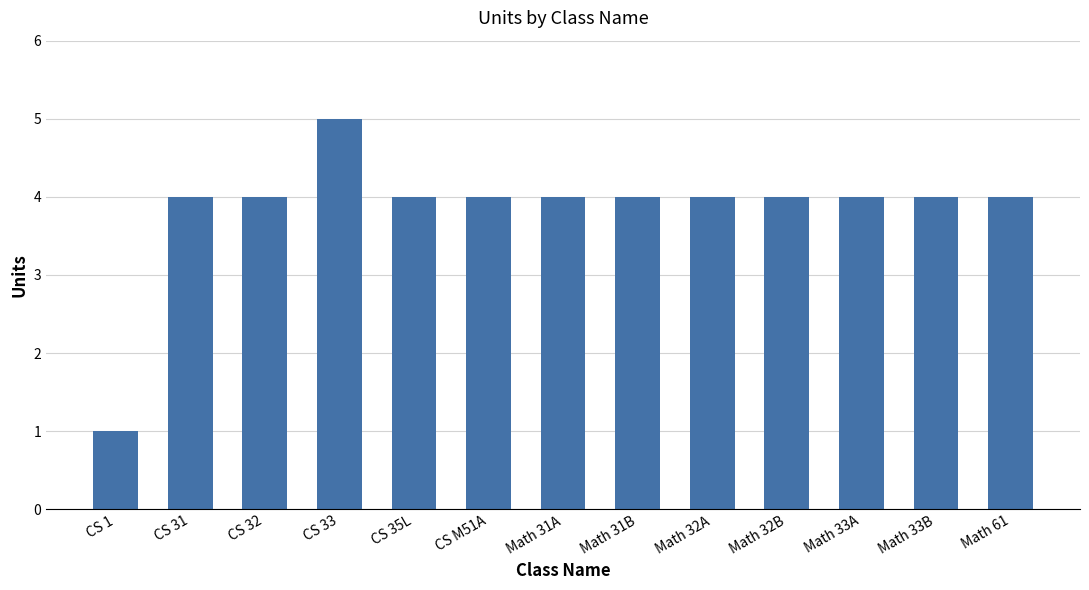

What is the greatest value displayed?

5